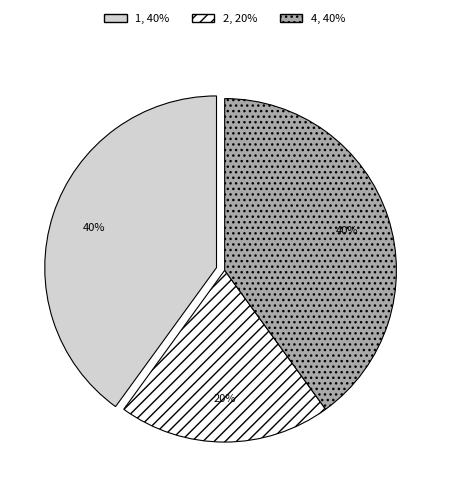

Is there any slice that represents more than half of the pie?

No